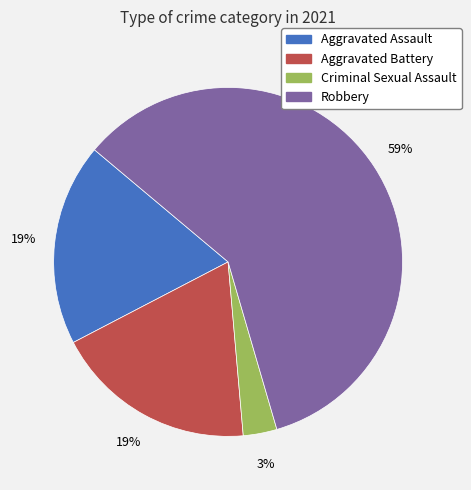

What percentage is the Criminal Sexual Assault slice, to the nearest percent?

3%